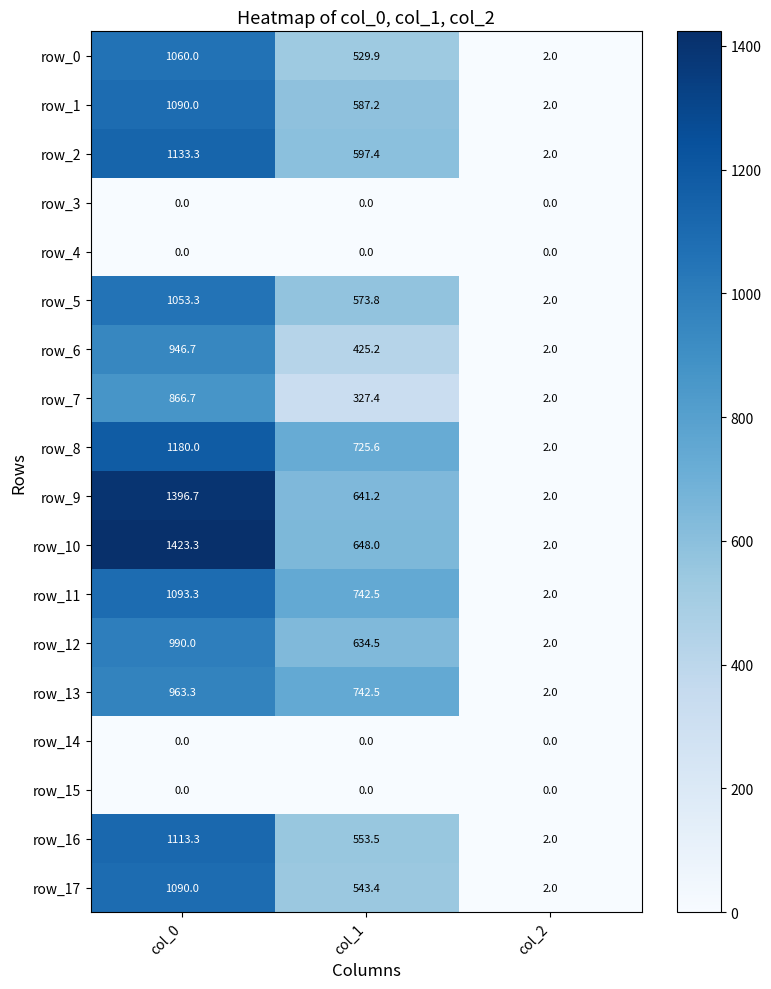

What is the sum of the row_5 values at col_1 and col_0?

1627.1